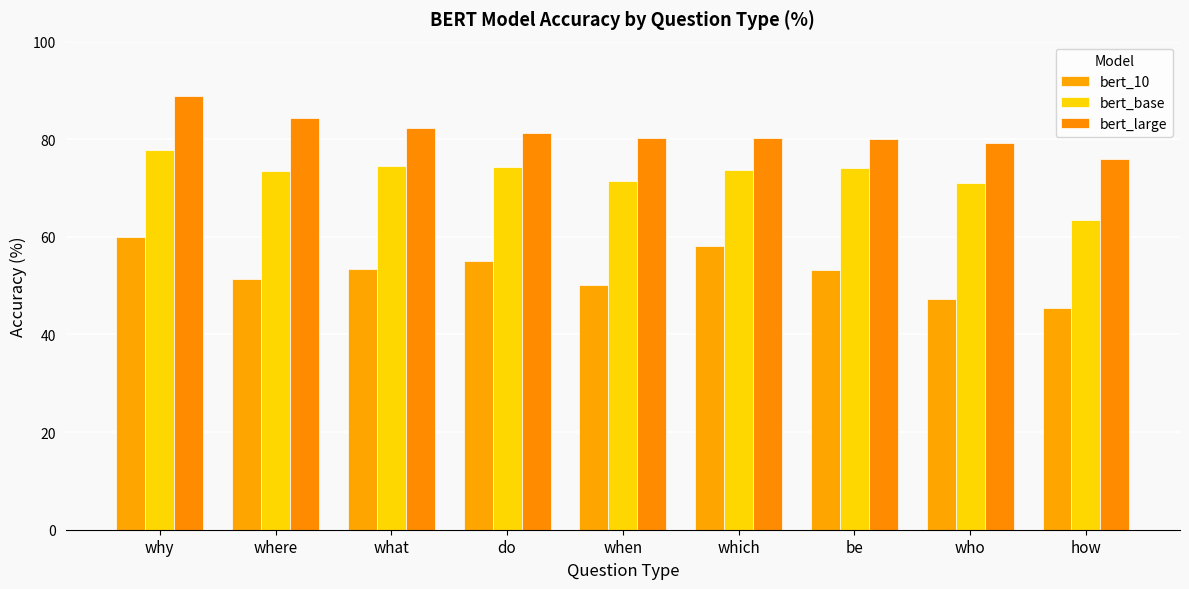

Reading right to left, what are all the values shown in this chart?

bert_10: how=45.5	who=47.3	be=53.3	which=58.2	when=50.2	do=55.0	what=53.5	where=51.4	why=60.0
bert_base: how=63.5	who=71.1	be=74.1	which=73.8	when=71.3	do=74.3	what=74.5	where=73.4	why=77.8
bert_large: how=76.0	who=79.3	be=80.2	which=80.3	when=80.3	do=81.3	what=82.3	where=84.4	why=88.9